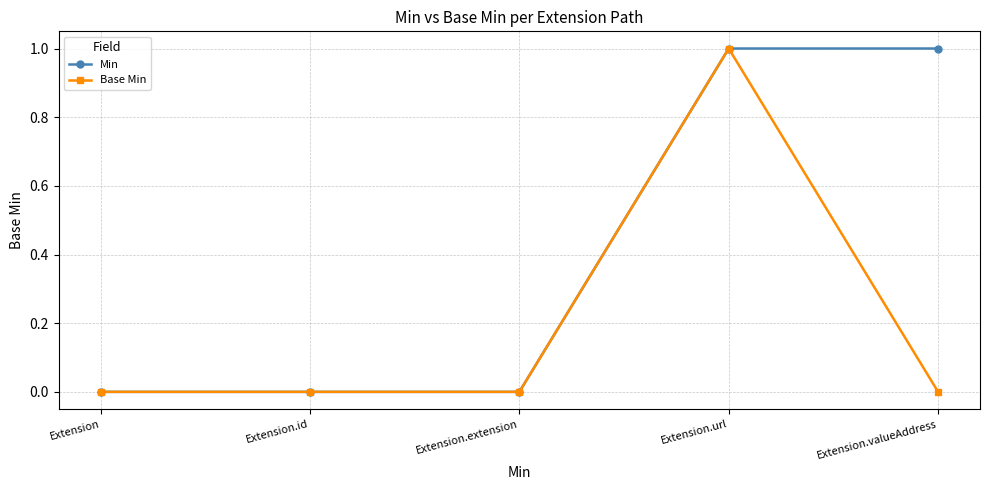

How many distinct data groups are displayed?

2